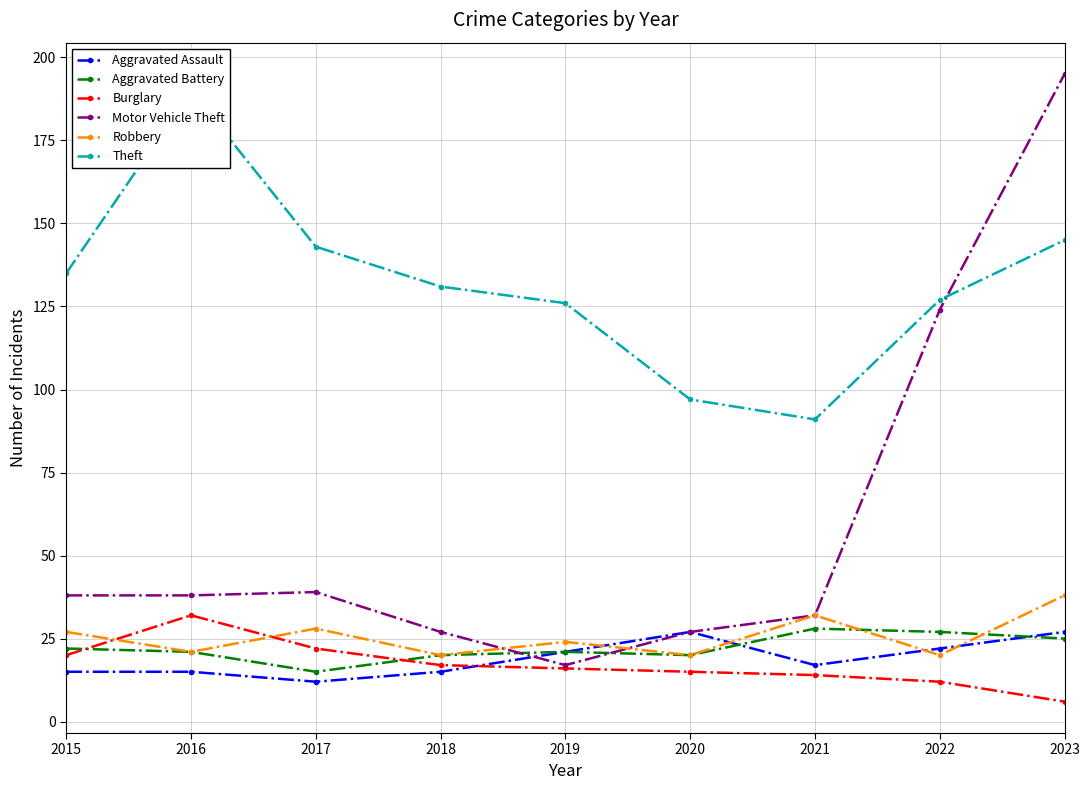

What is the sum of all Burglary values?

154